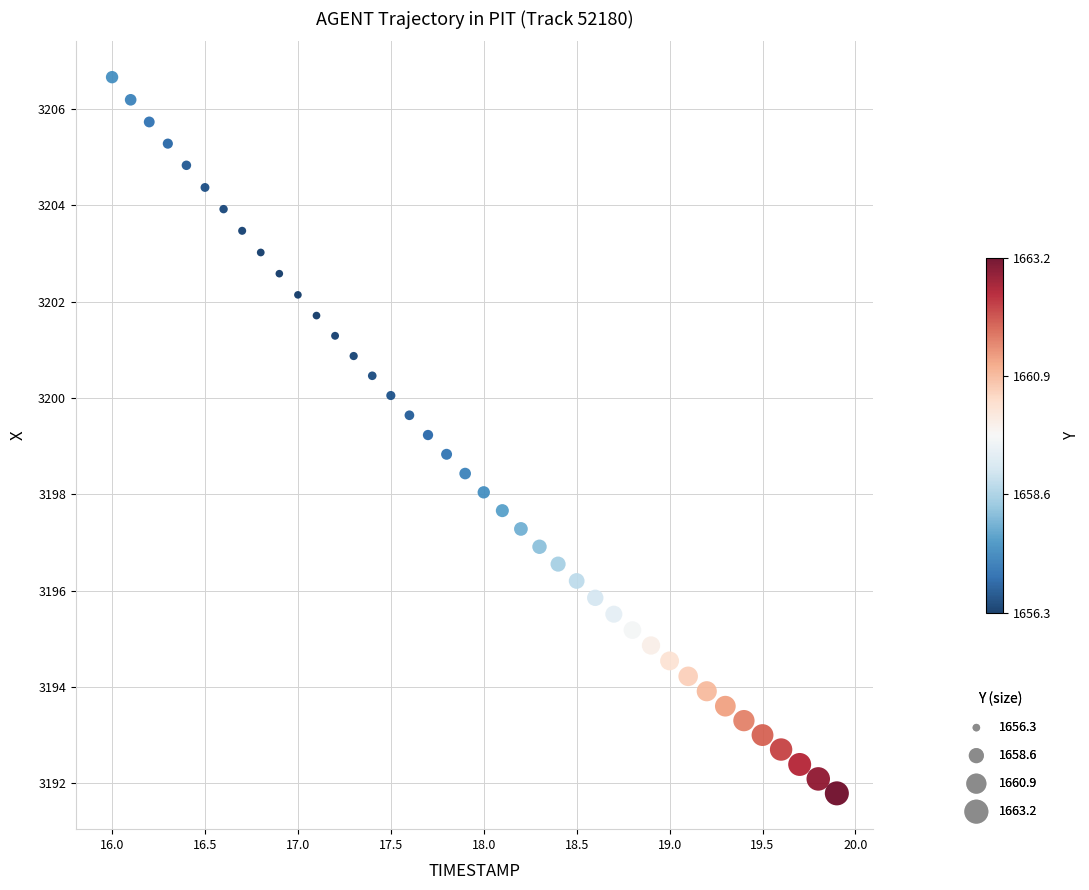

What is the range of X values (max minus min)?

3.9